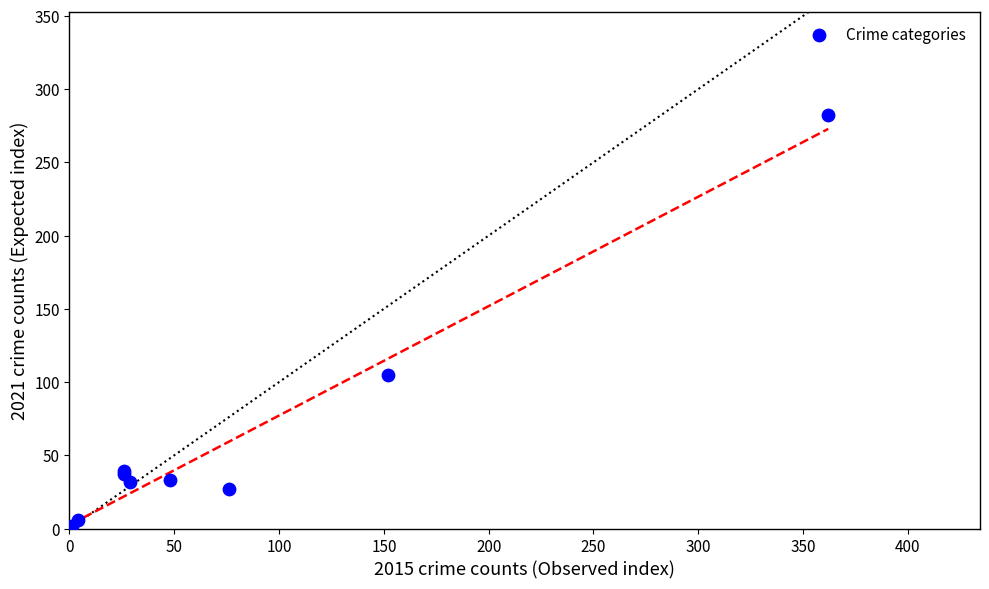

What Y value in the scatter plot is closest to 142?

105